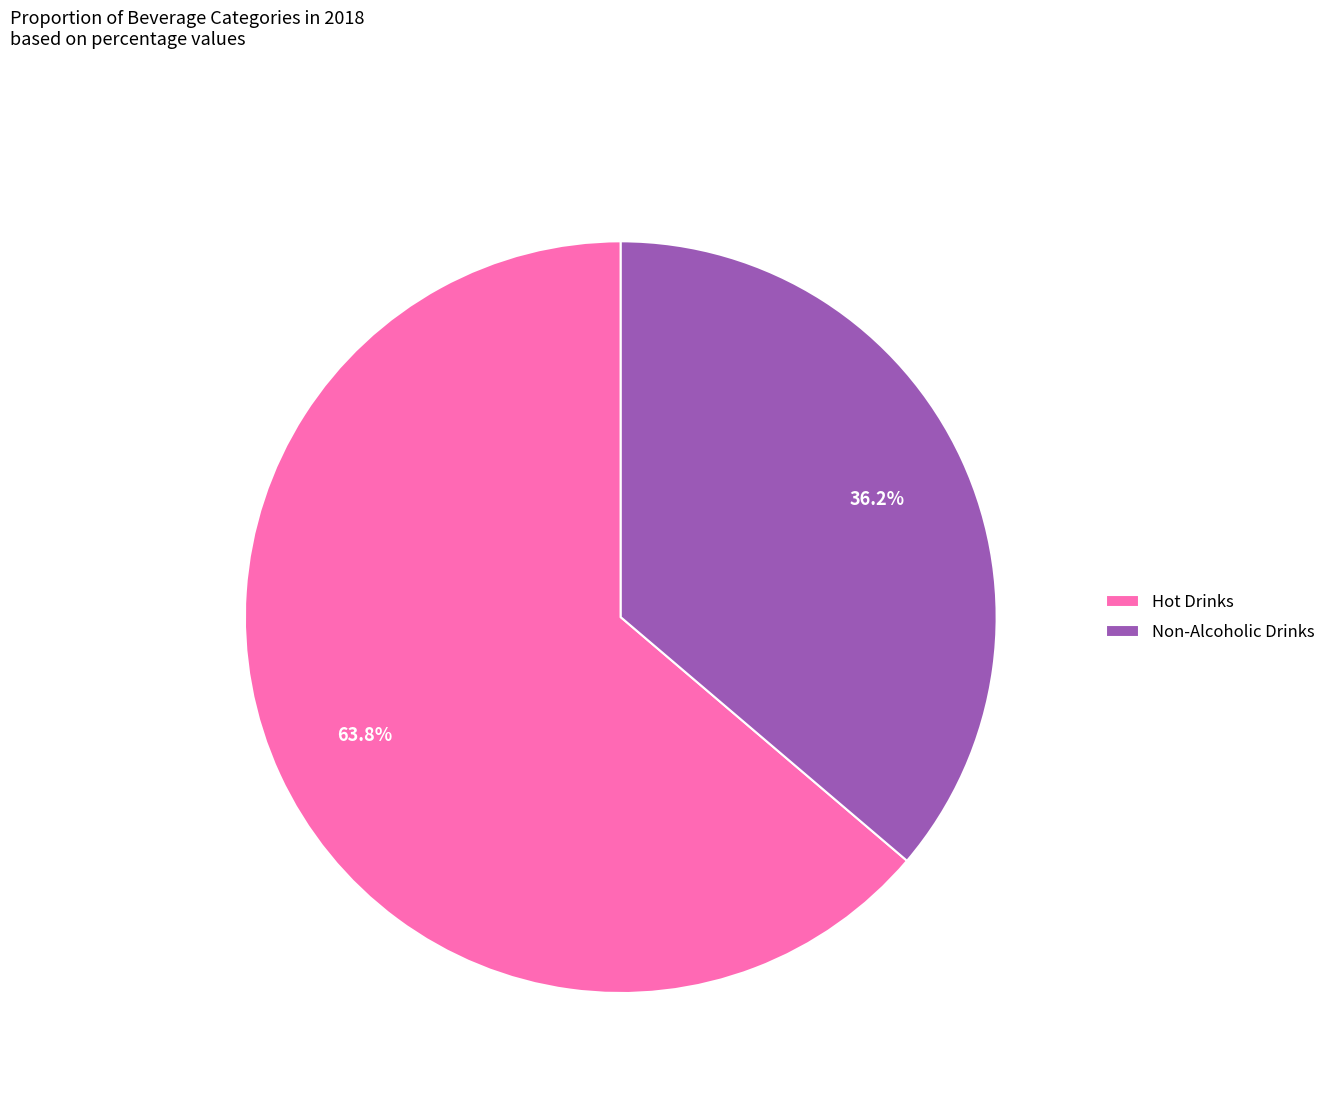

The Hot Drinks slice represents 64% of the pie. True or false?

True